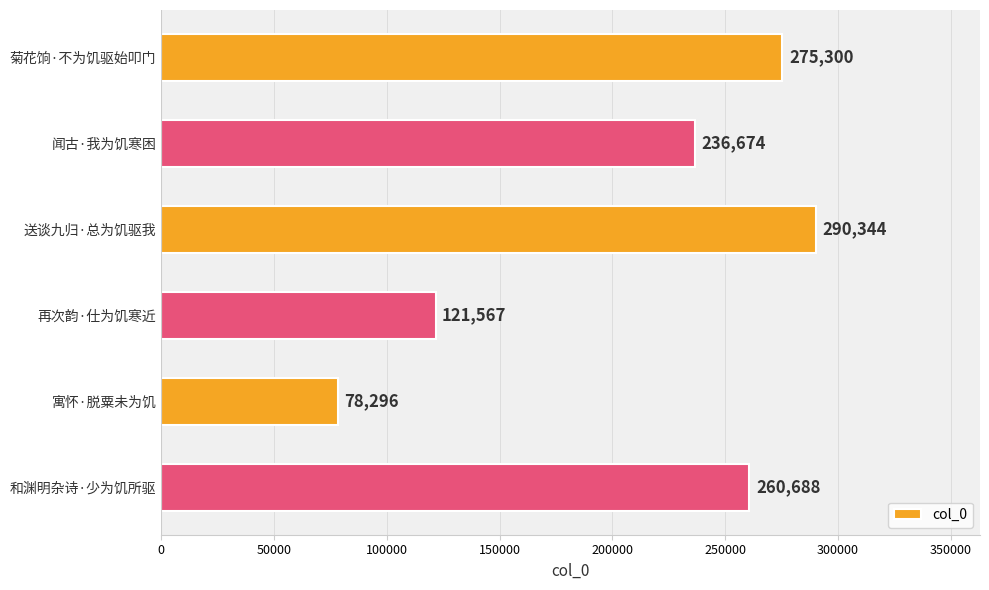

What is the difference between the second highest and second lowest values?

153733